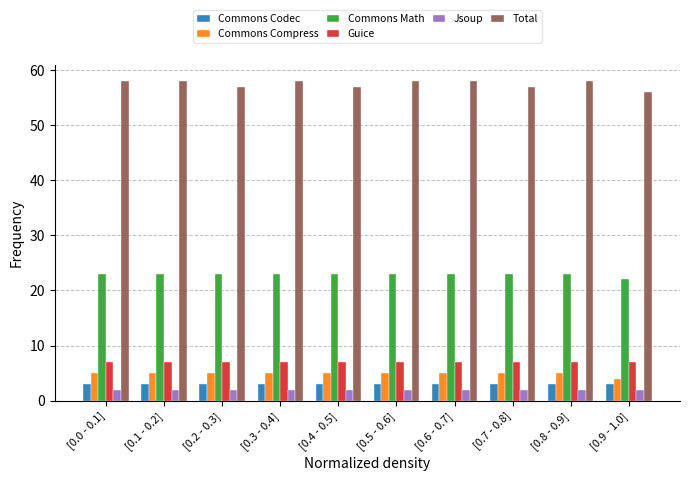

The value of Jsoup at [0.0 - 0.1] is 2. True or false?

True